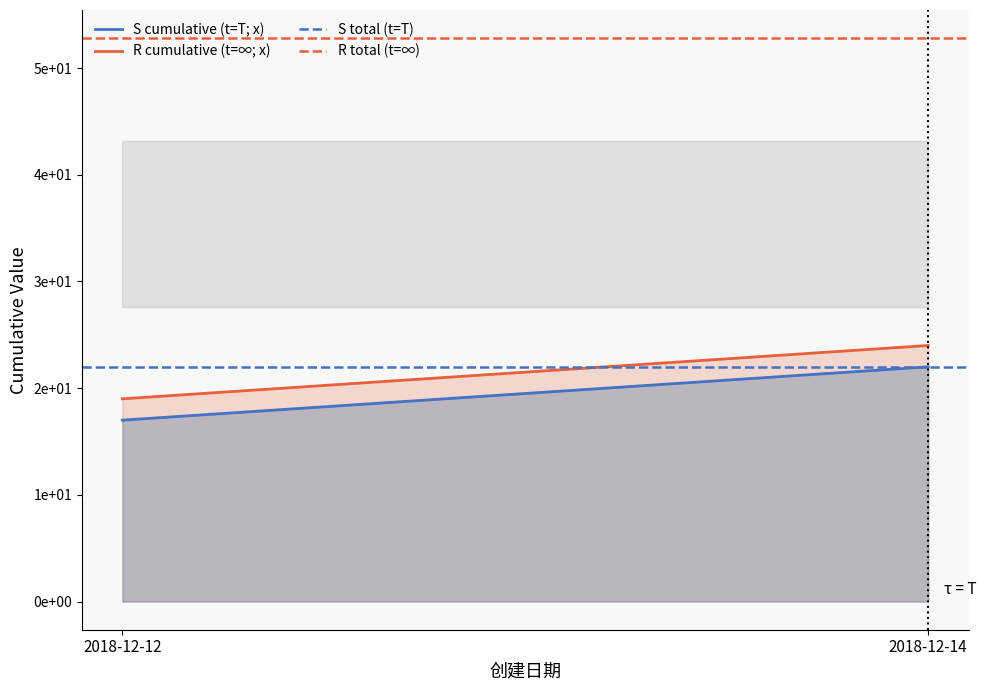

What is the total value across all series at 2018-12-14?

120.8